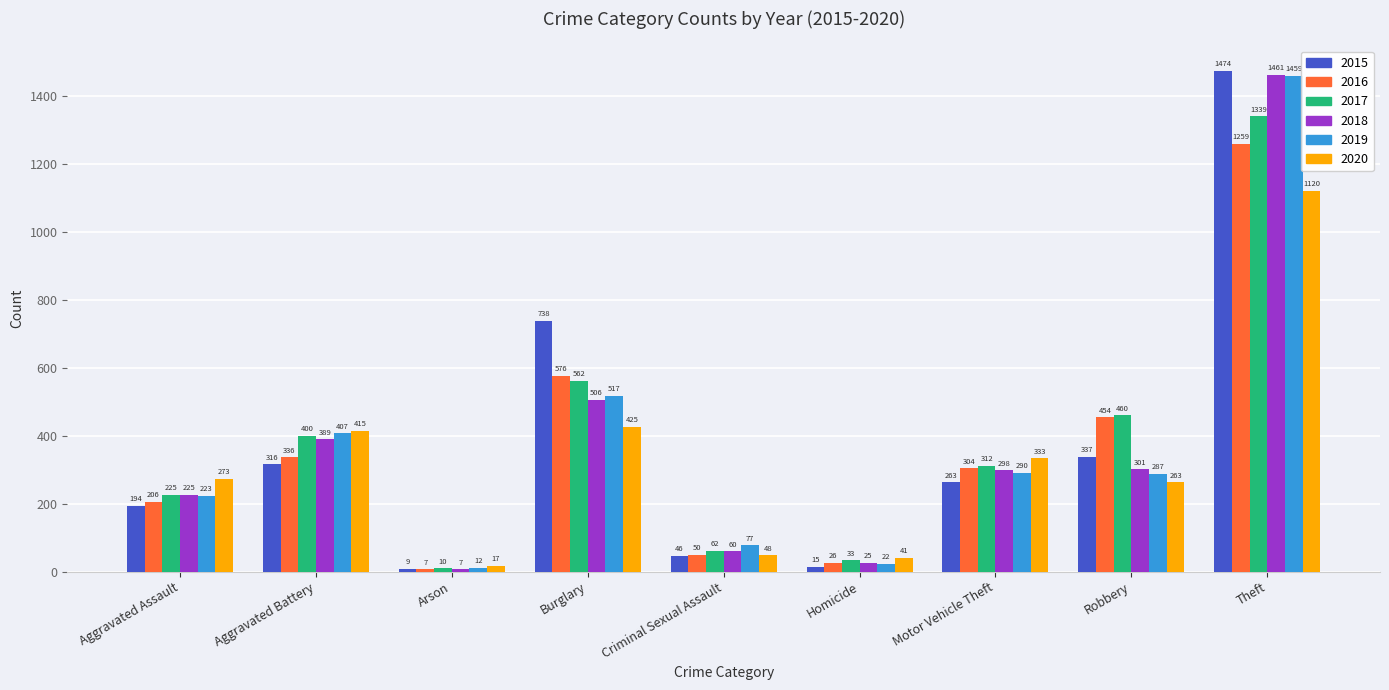

What is the greatest value displayed?

1474